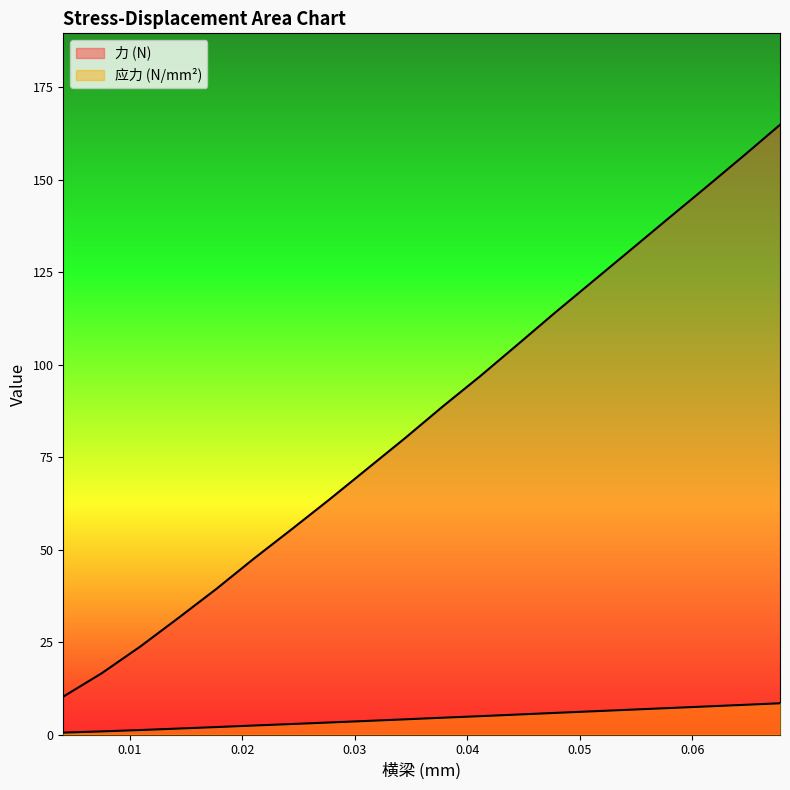

What is the difference between the maximum and minimum values in the 应力 (N/mm²) series?

7.9